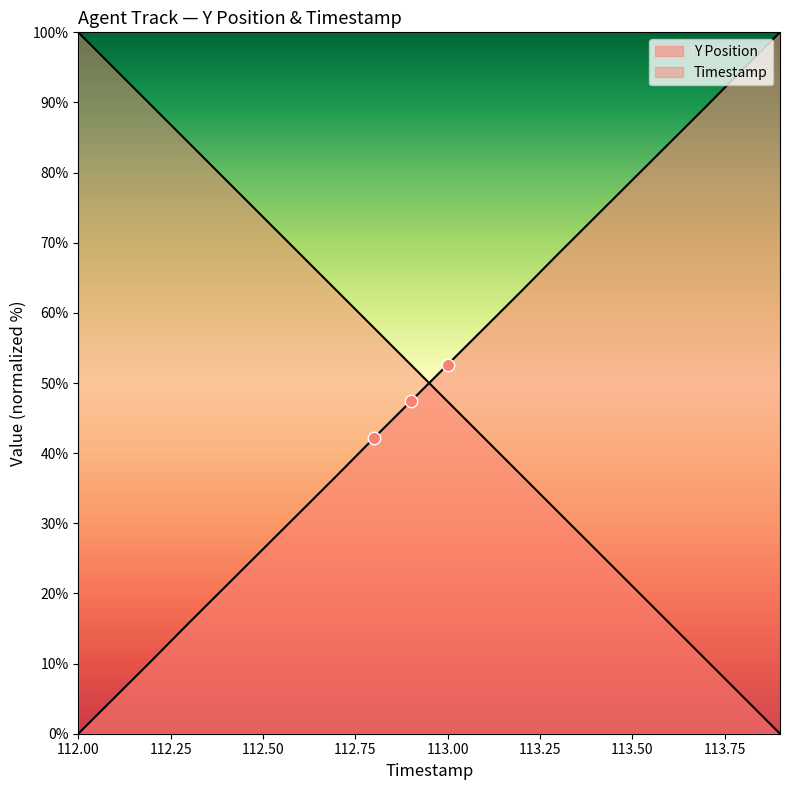

Is the value of Timestamp at 112.4 greater than the value of Y Position at 112.0?

Yes